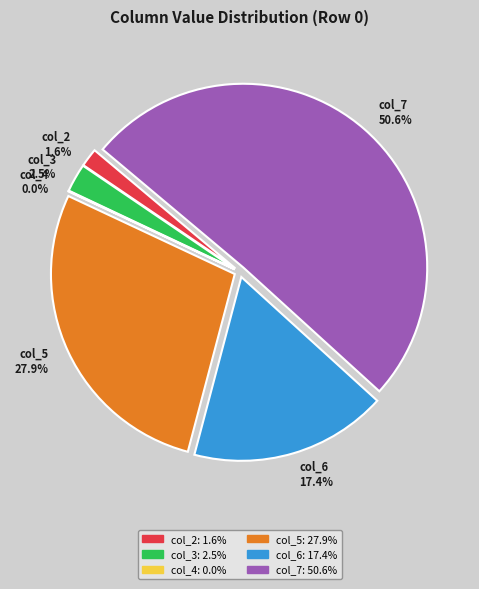

What percentage is the col_7 slice, to the nearest percent?

51%